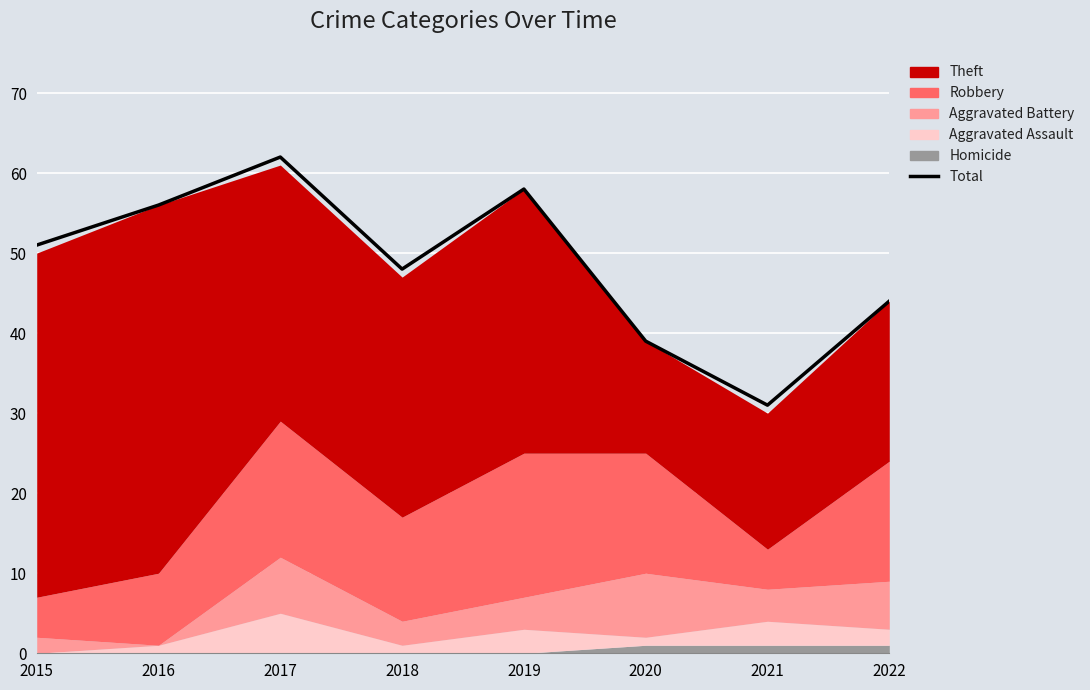

Where does the data first go above 51?

2016